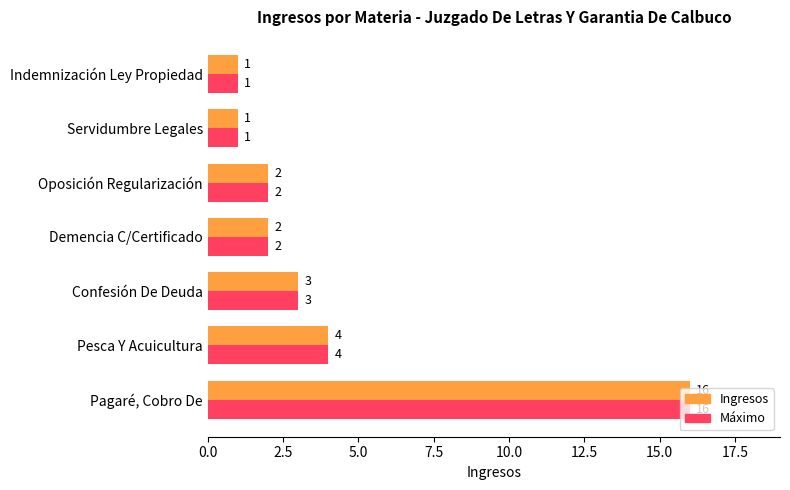

What is the difference between the maximum and minimum values in the Máximo series?

15